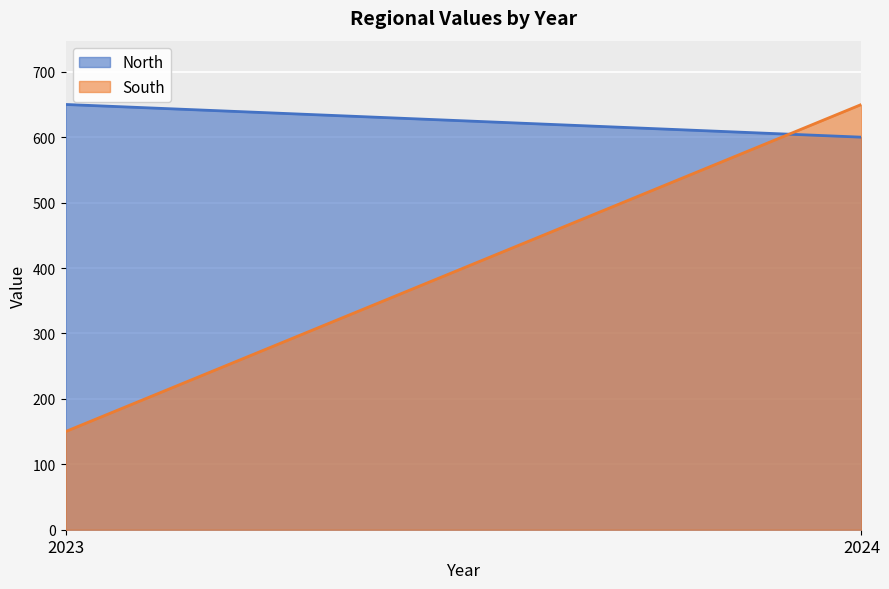

At which category does the chart reach its minimum across all series?

2023